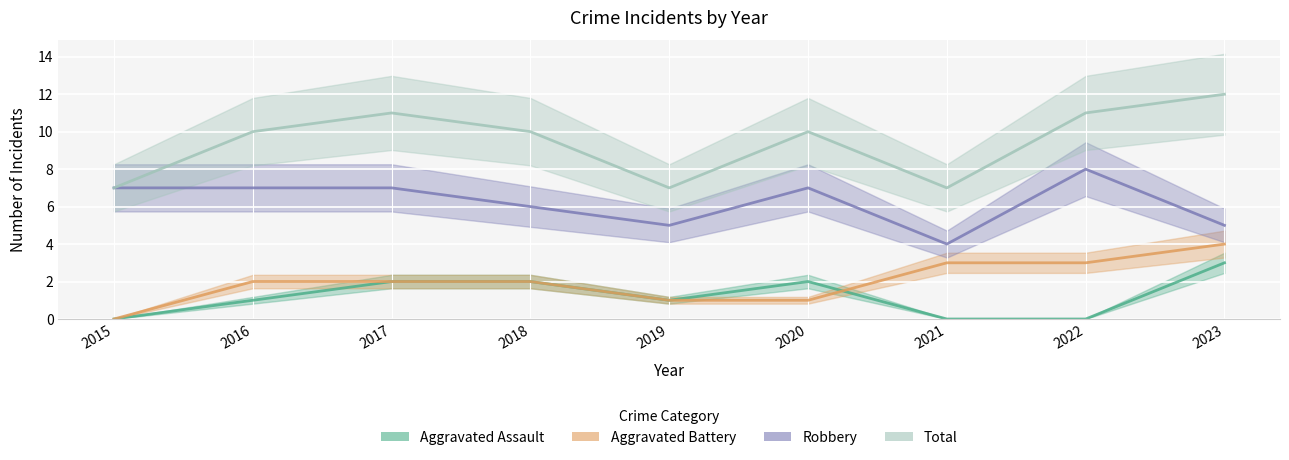

Is it true that Total equals 7 at 2021?

True